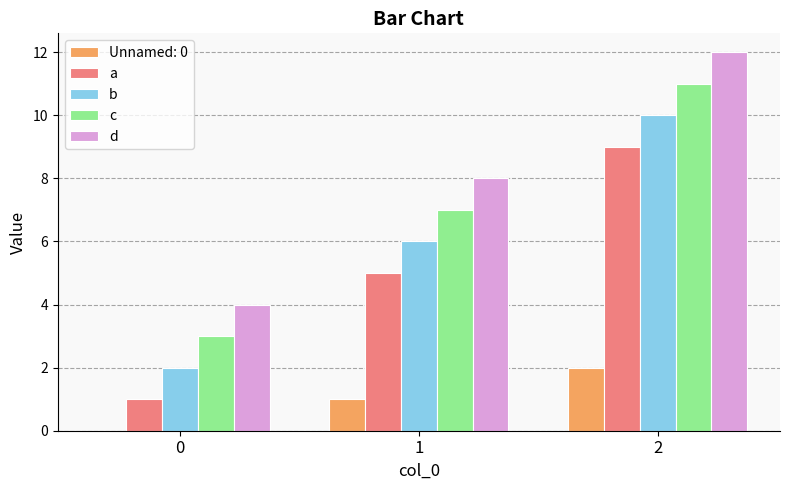

Is it true that c equals 3 at 0?

True